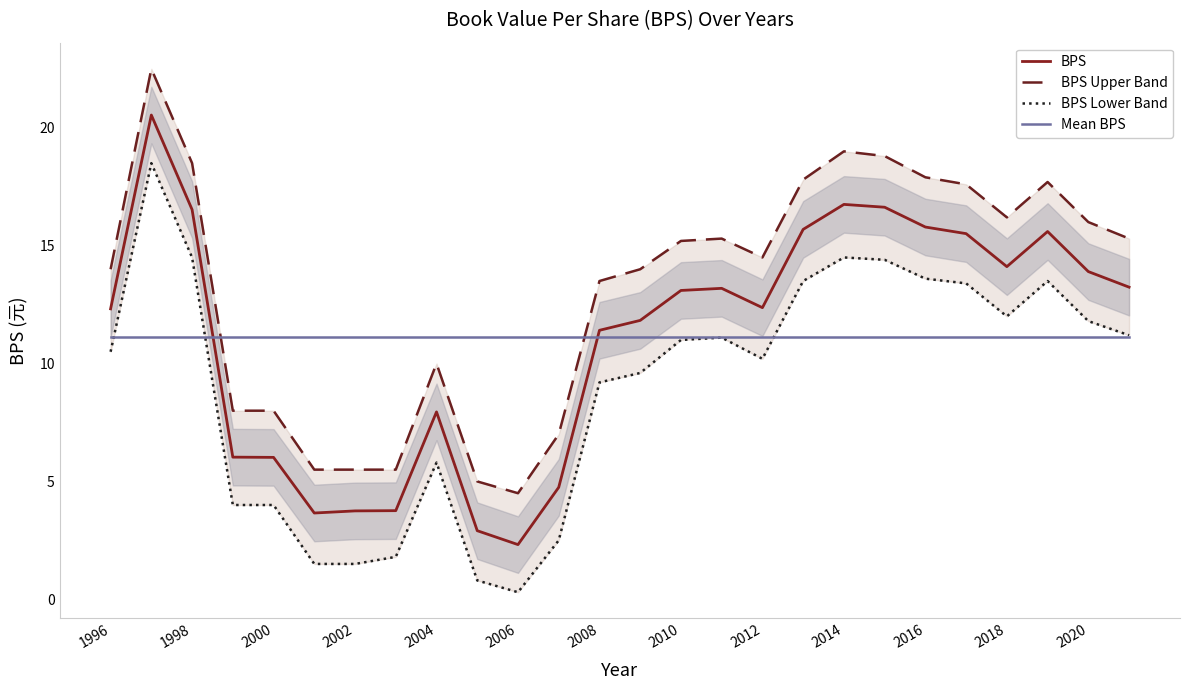

True or false: BPS has more than 1 interior local peaks.

True